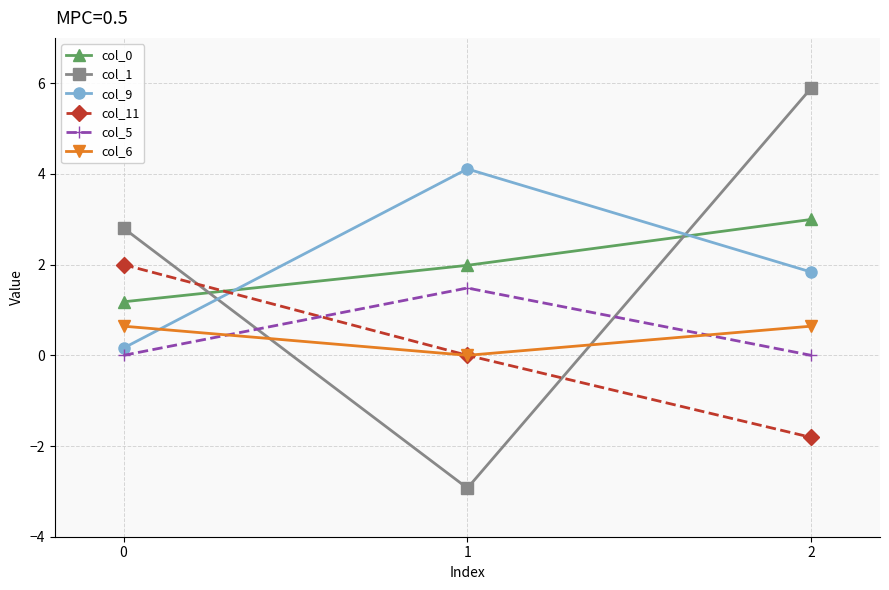

How many data points in col_1 are less than 2?

1